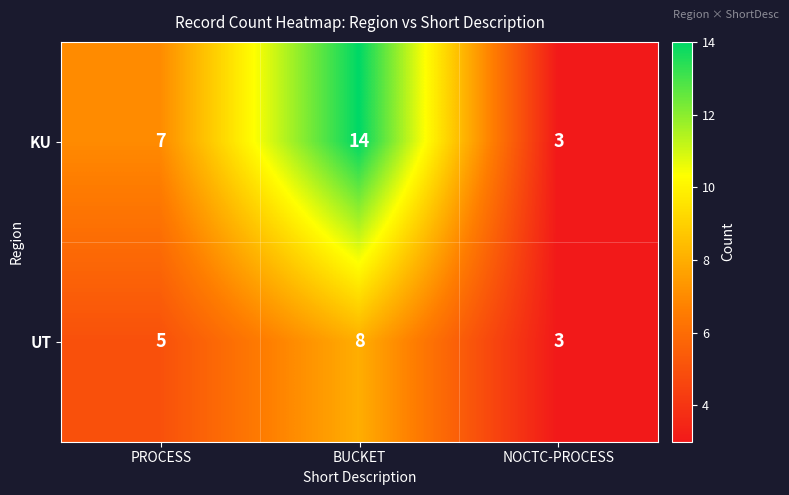

Is it true that UT equals 4 at NOCTC-PROCESS?

False